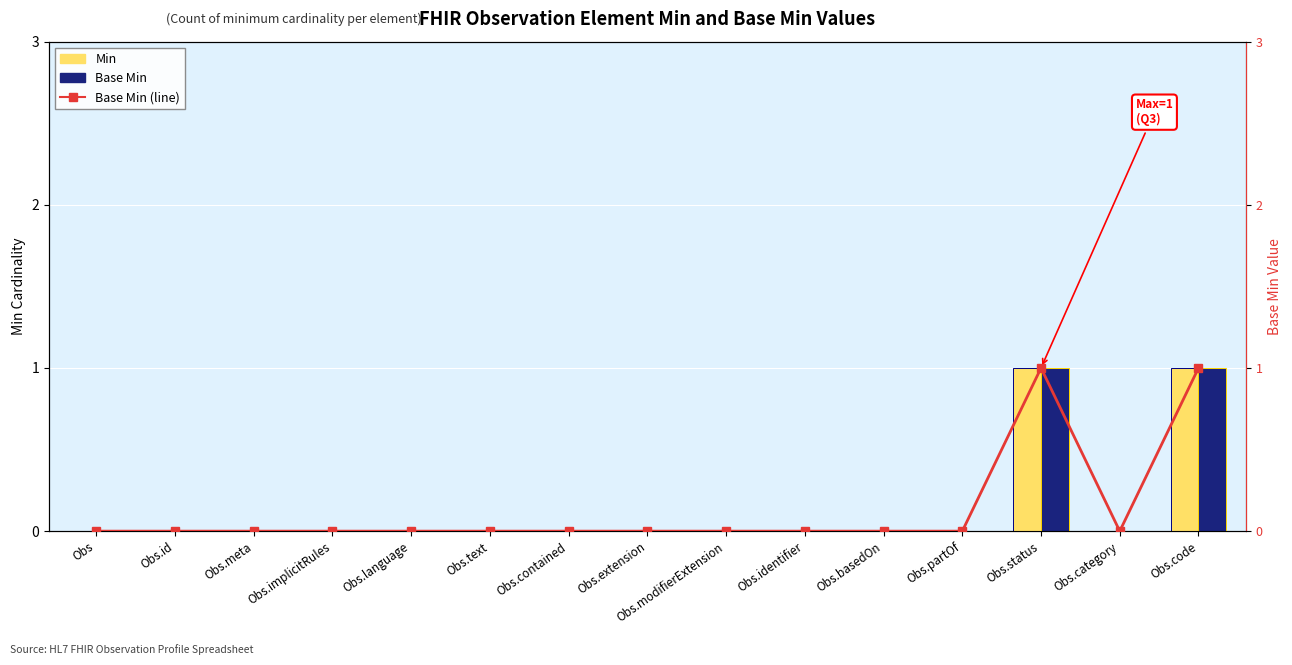

True or false: Utilization (Base Min) has a value of 0 at Obs.

True